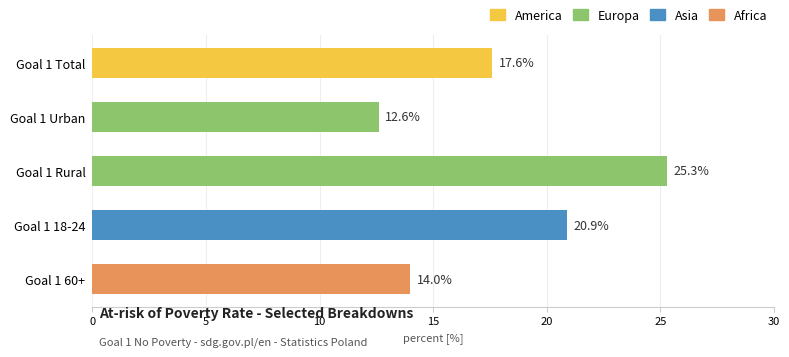

How many bars are there in total?

5